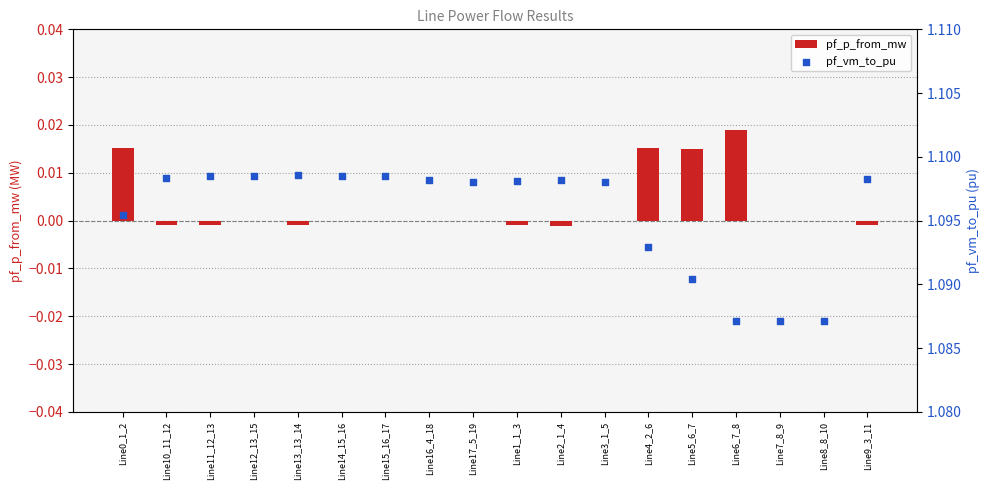

Which series has the largest Y range (max minus min)?

pf_p_from_mw